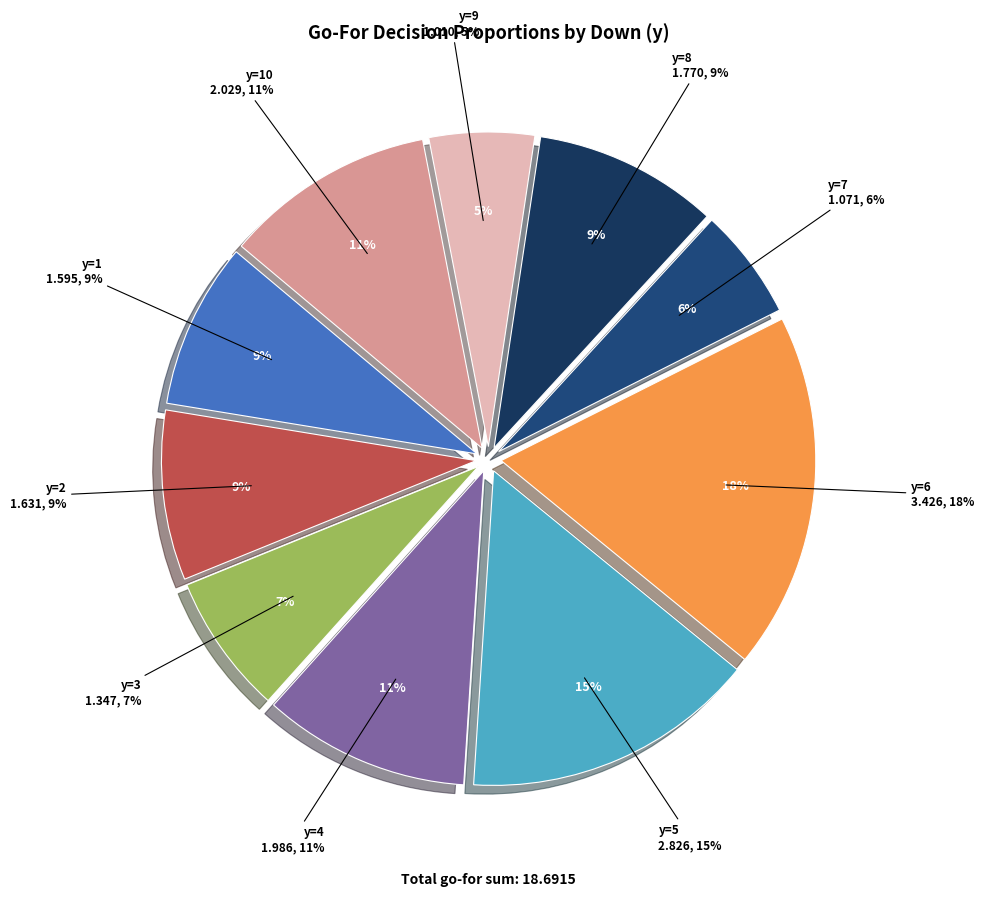

To the nearest percent, what is the average slice percentage?

10%